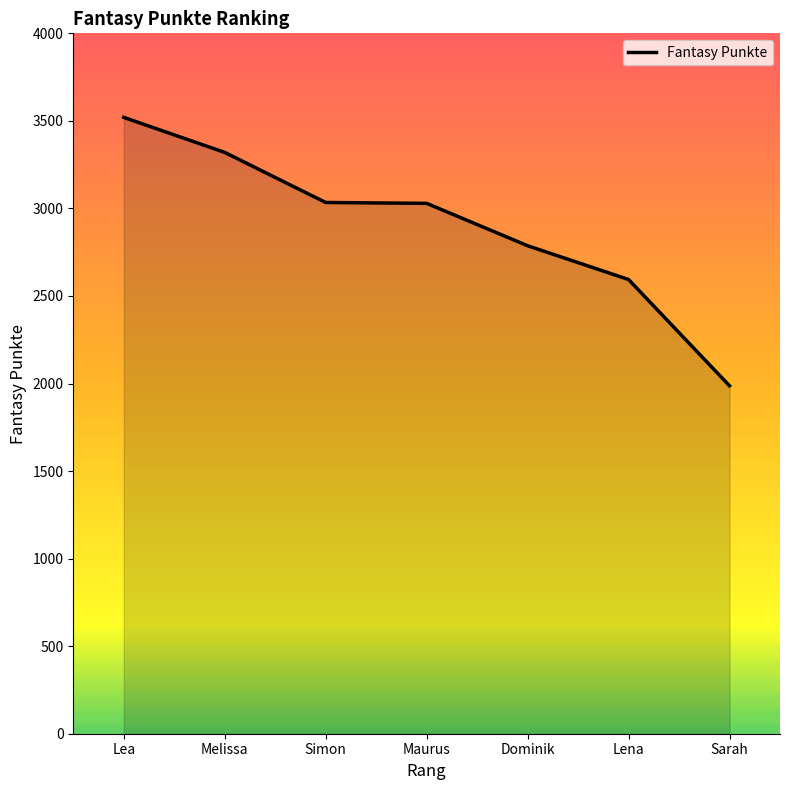

Does the chart display data point markers on the line(s)?

No